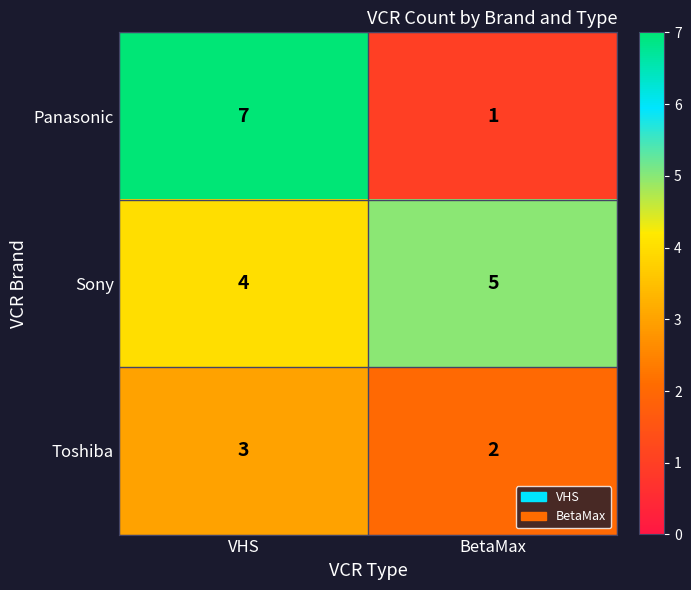

What is the difference between the Panasonic values at BetaMax and VHS?

6